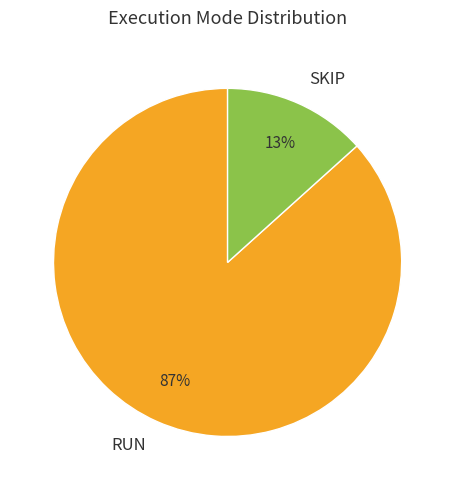

Between SKIP and RUN, which is larger?

RUN